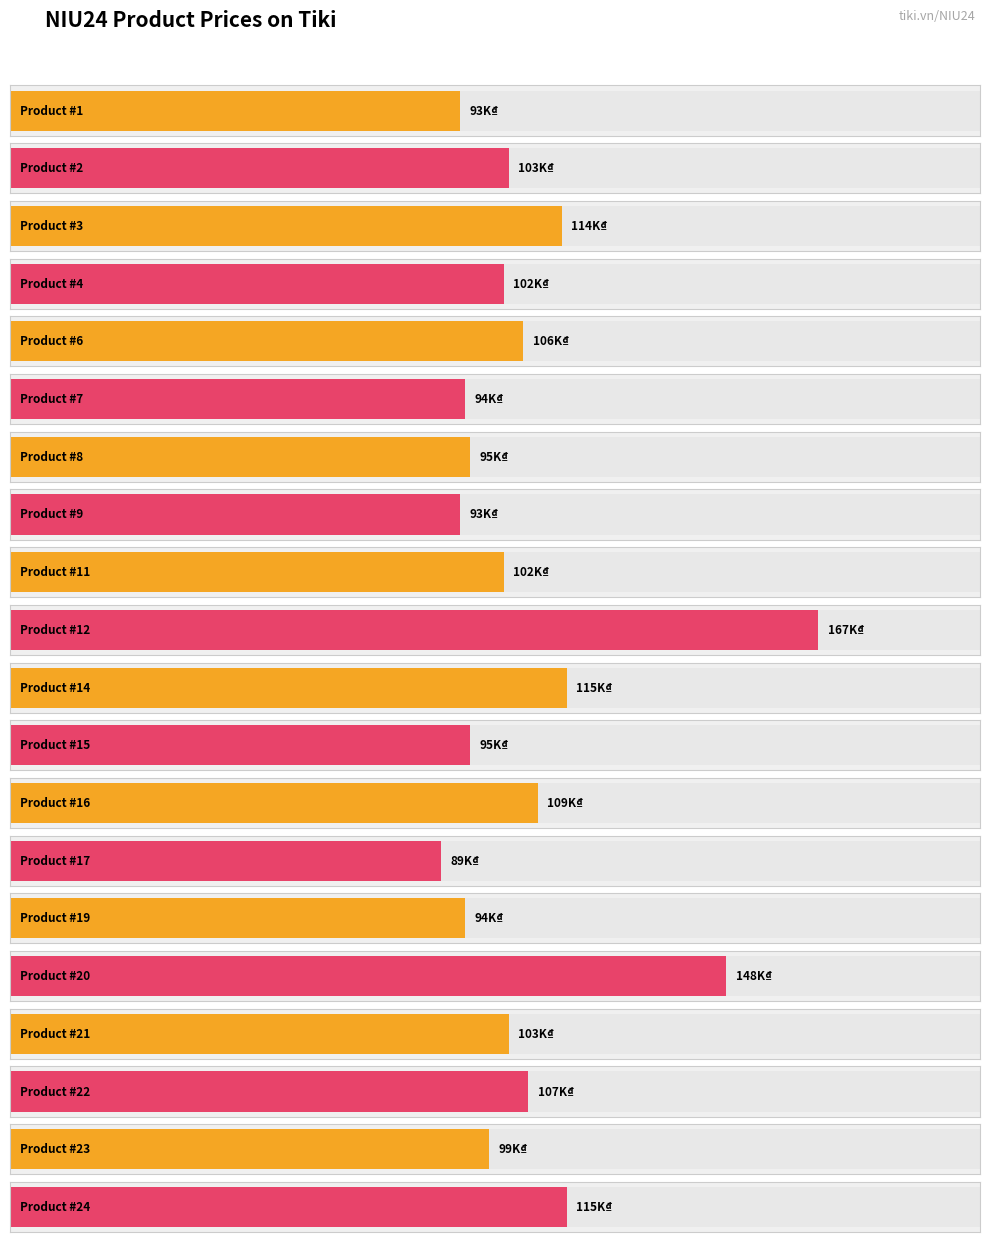

What is the ratio of the value at 4 to the value at 6?

1.0